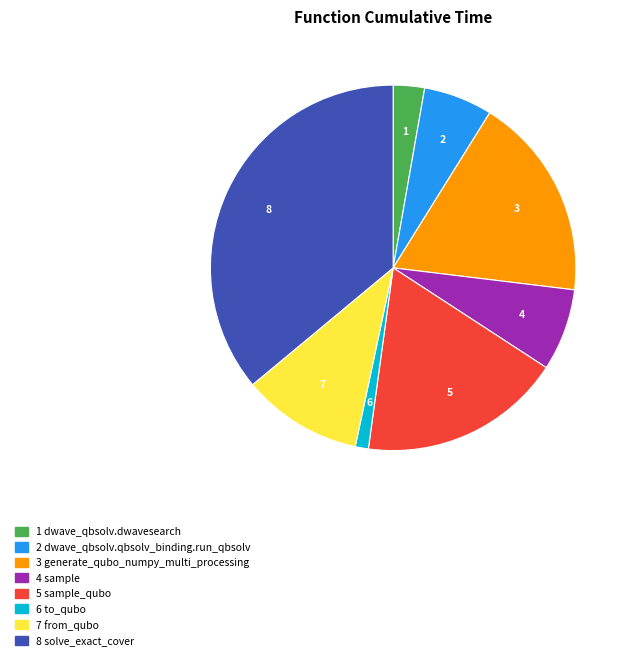

Count the number of slices in the pie.

8